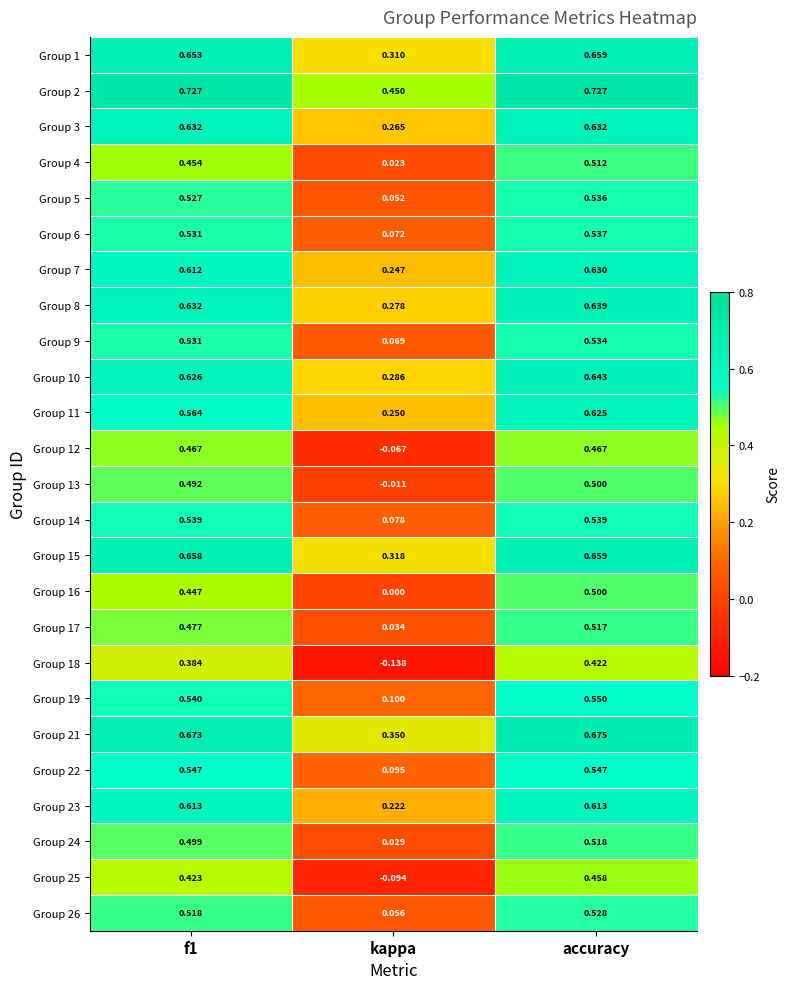

Is the value of Group 25 at f1 greater than the value of Group 10 at accuracy?

No